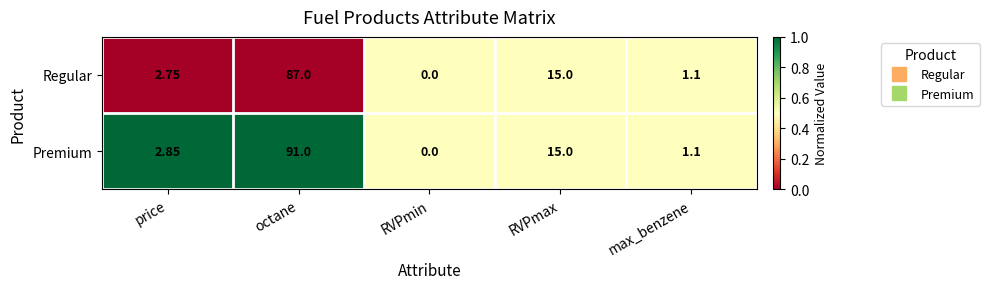

At price, list the series in order from largest to smallest.

Premium, Regular